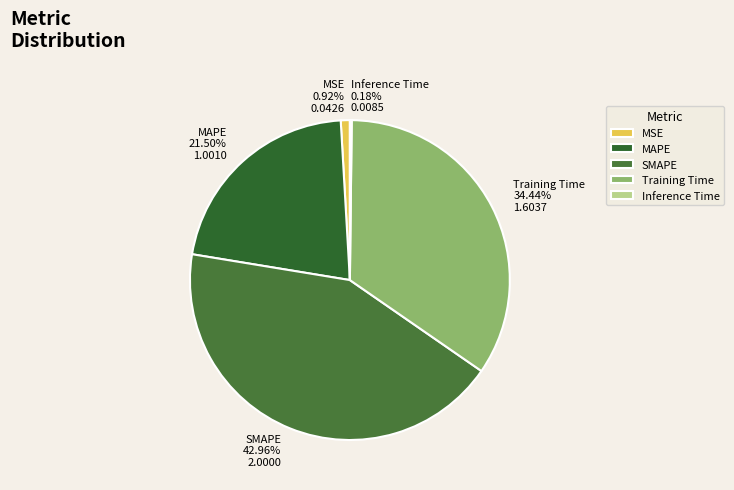

Do Training Time and SMAPE together represent more than half of the pie?

Yes